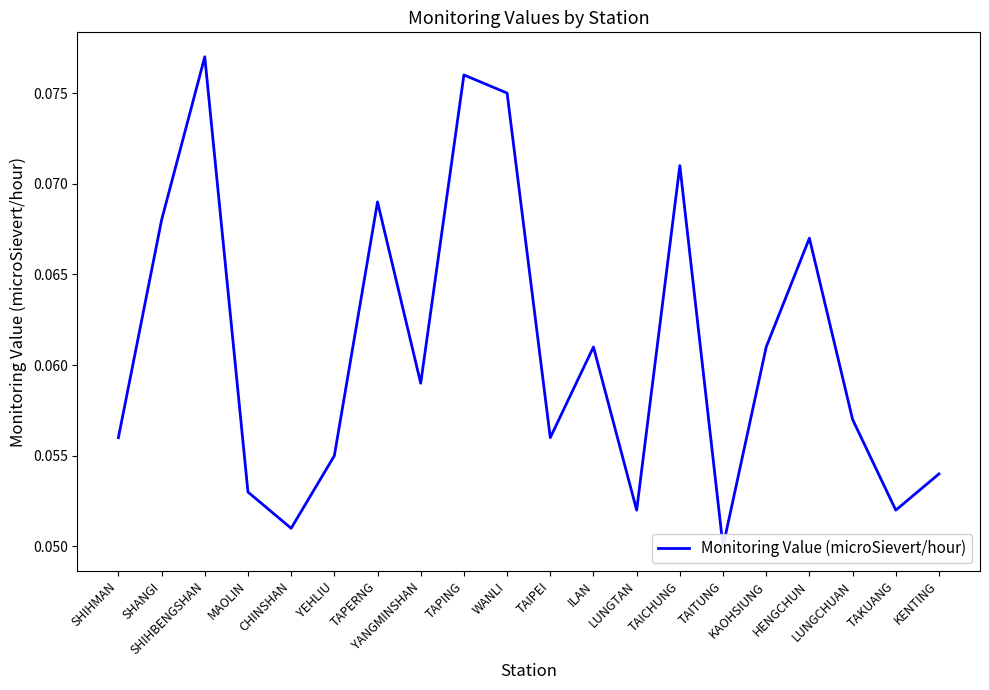

True or false: the data has more than 2 interior local peaks.

True